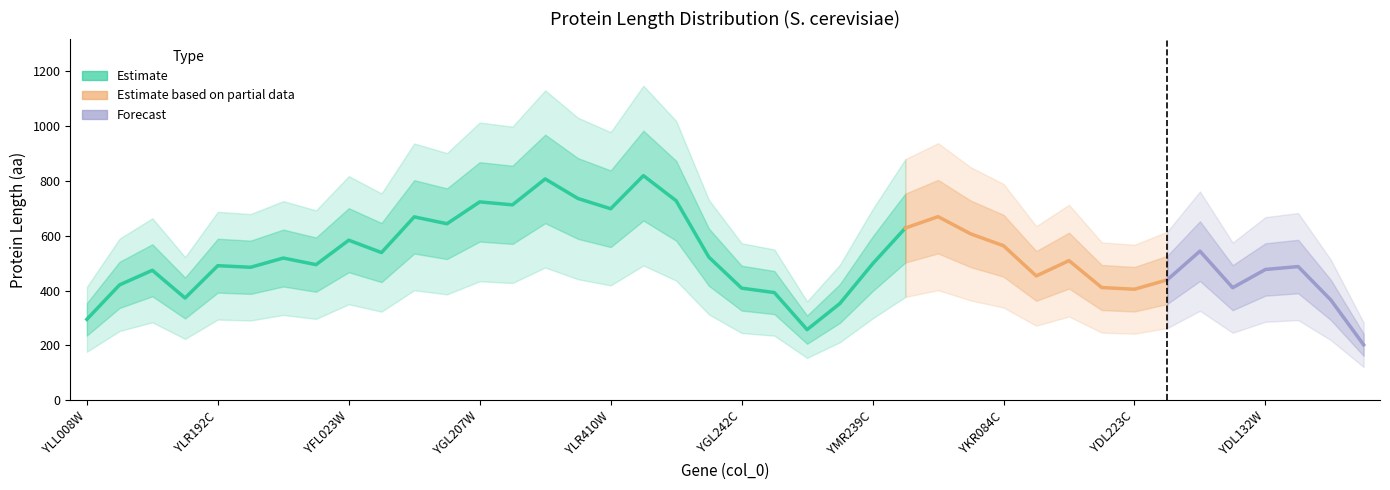

How many interior local peaks (higher than both neighbors) does the data have?

12